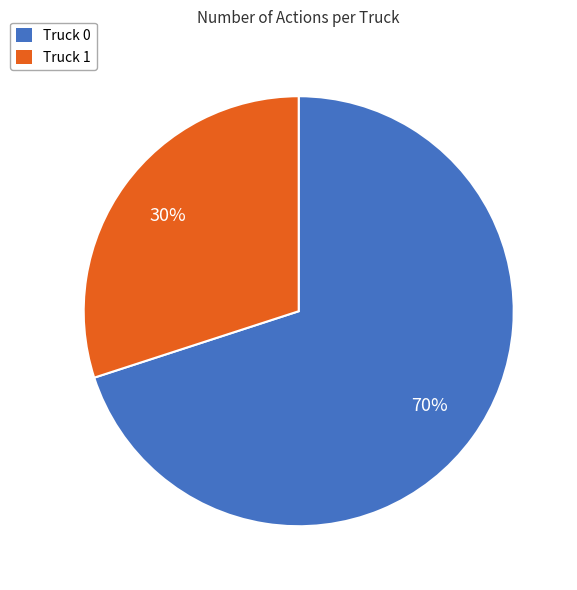

To the nearest percent, what is the difference between the largest and smallest slice percentages?

40%